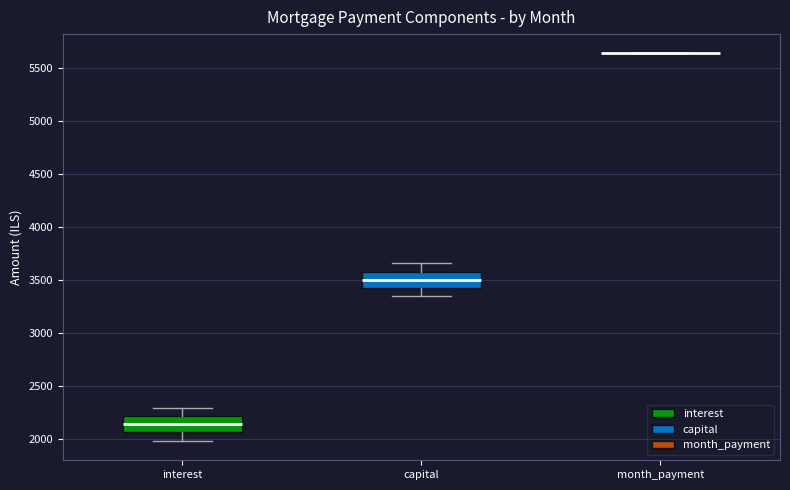

Where does the median line of the box for capital sit on the y-axis? The values are not printed on the chart, so give them approximately, as read against the axis.

3500